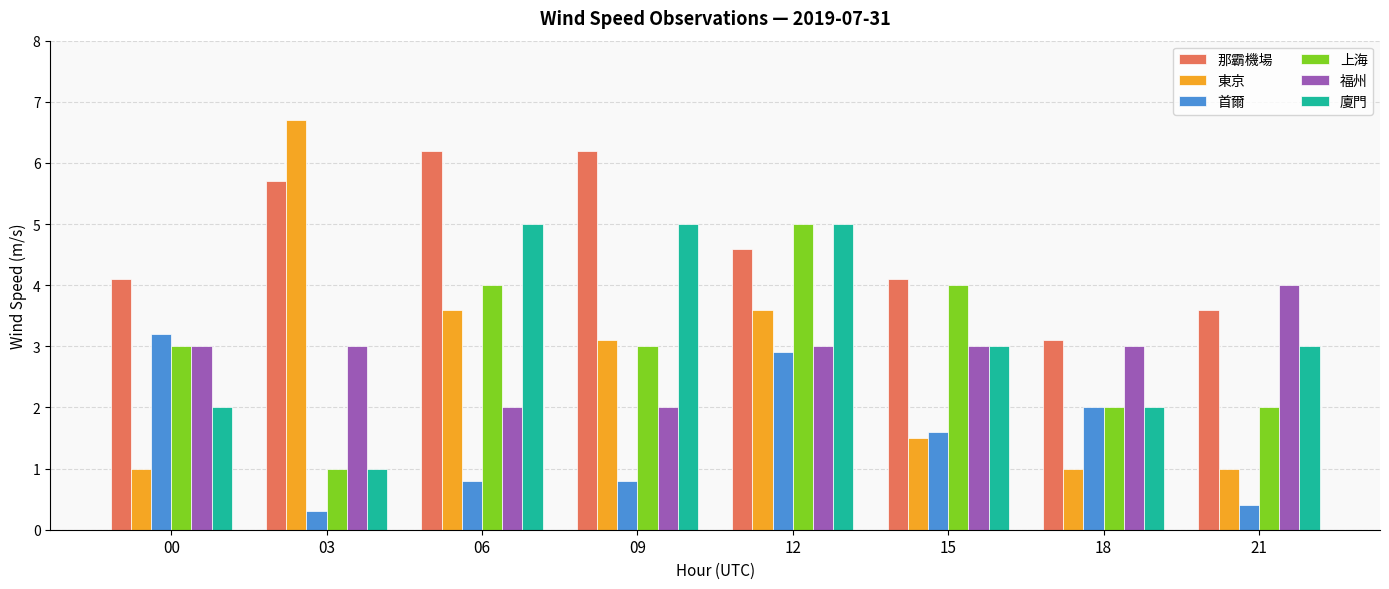

At which category is the sum across all series the highest?

12